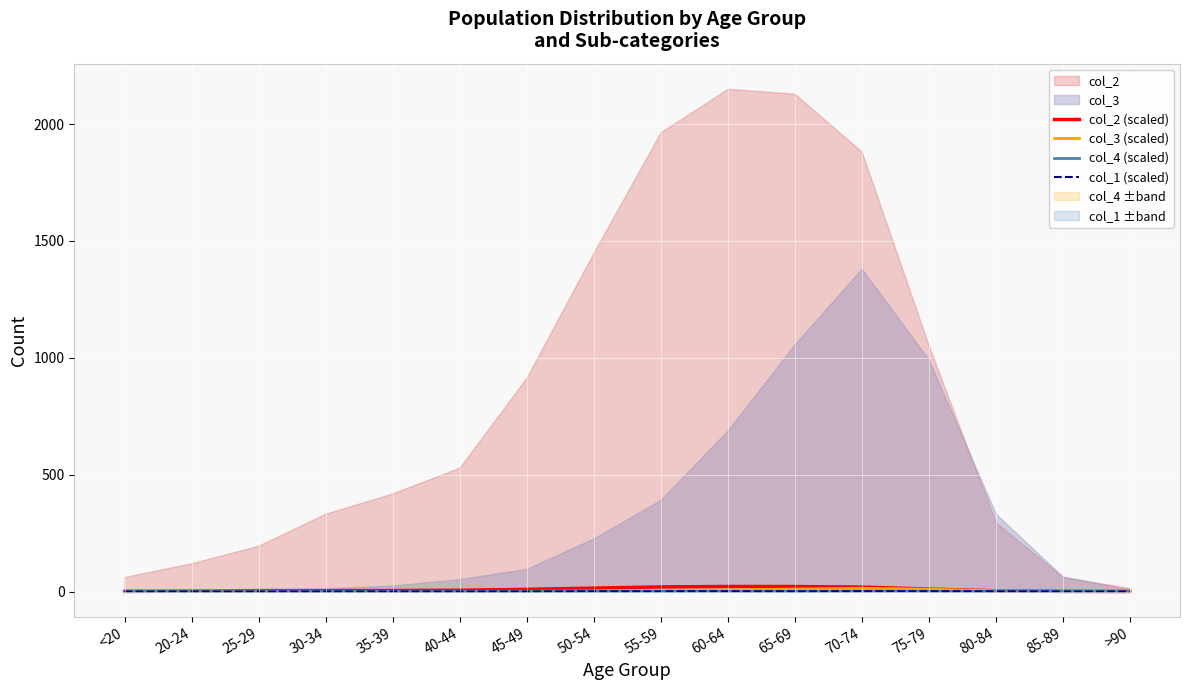

Which category has the highest value in the col_2 (scaled) series?

60-64